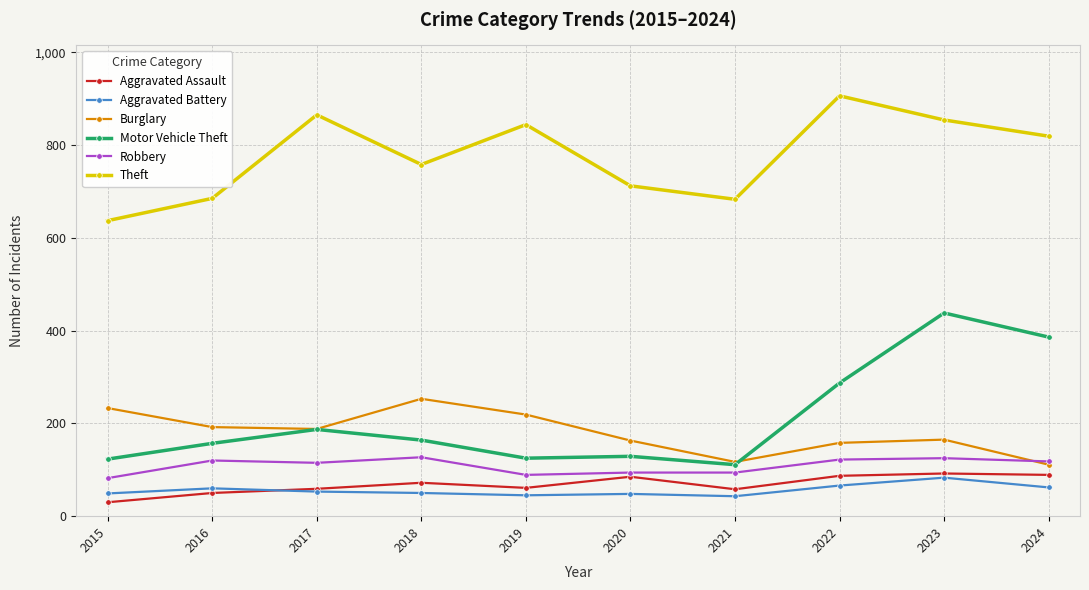

How many categories are shown in the chart?

10